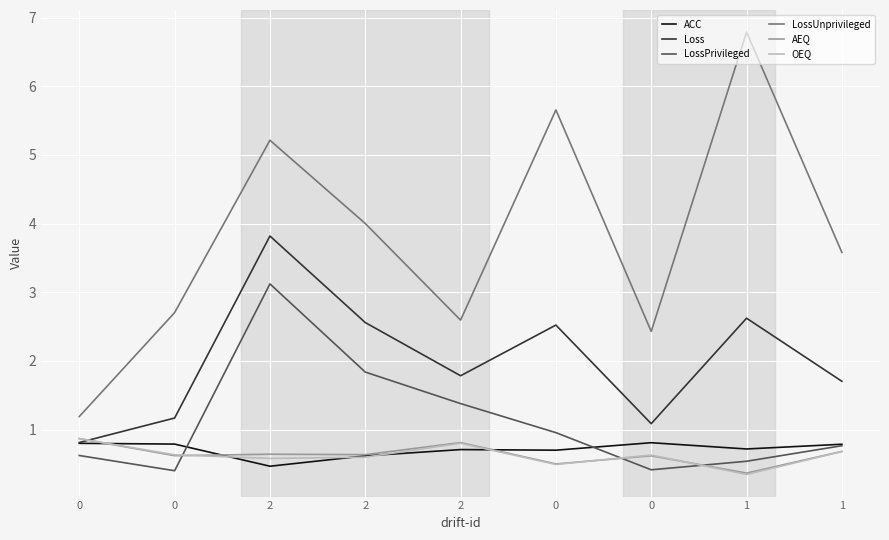

How many values in the Loss series are below 1?

1